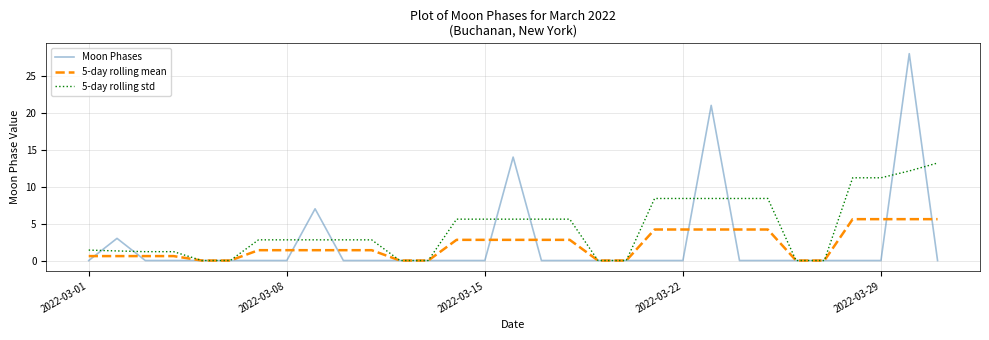

Rank the series by their maximum value, from lowest to highest.

5-day rolling mean, 5-day rolling std, Moon Phases